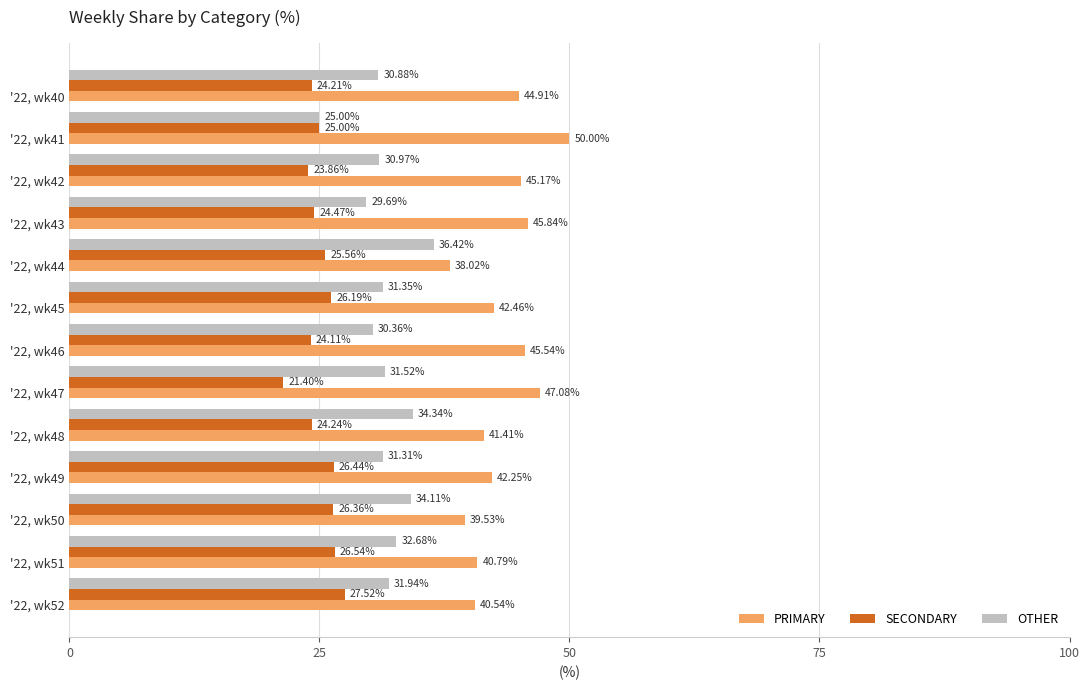

List the series in order of their peak value, lowest first.

SECONDARY, OTHER, PRIMARY